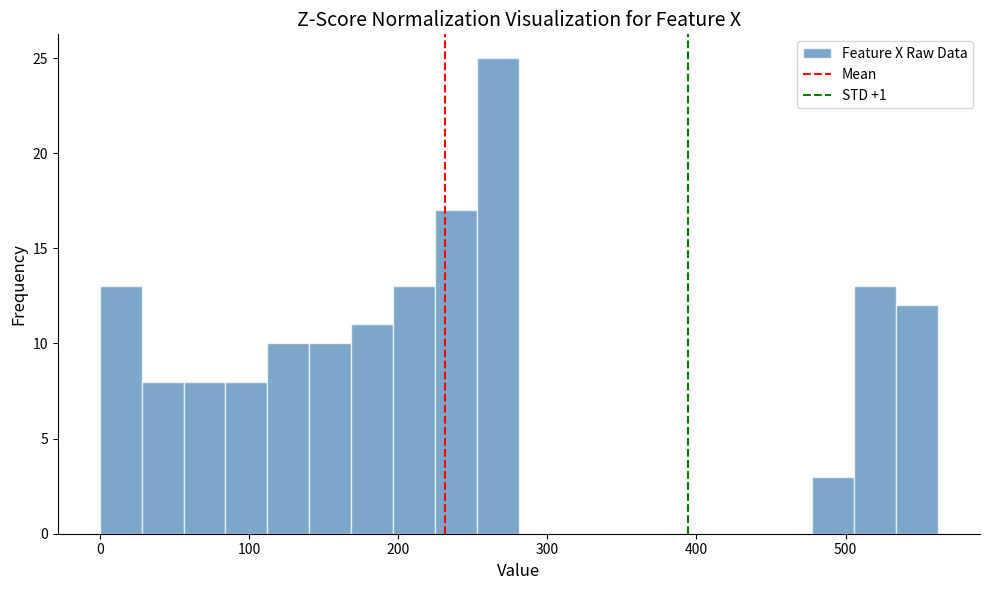

Around what value on the x-axis is the tallest bar? Give the approximate position of its centre, as read against the axis.

270